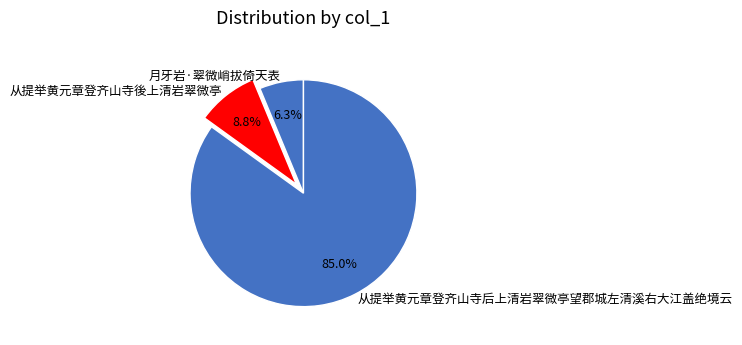

What is the largest slice in the pie chart?

从提举黄元章登齐山寺后上清岩翠微亭望郡城左清溪右大江盖绝境云